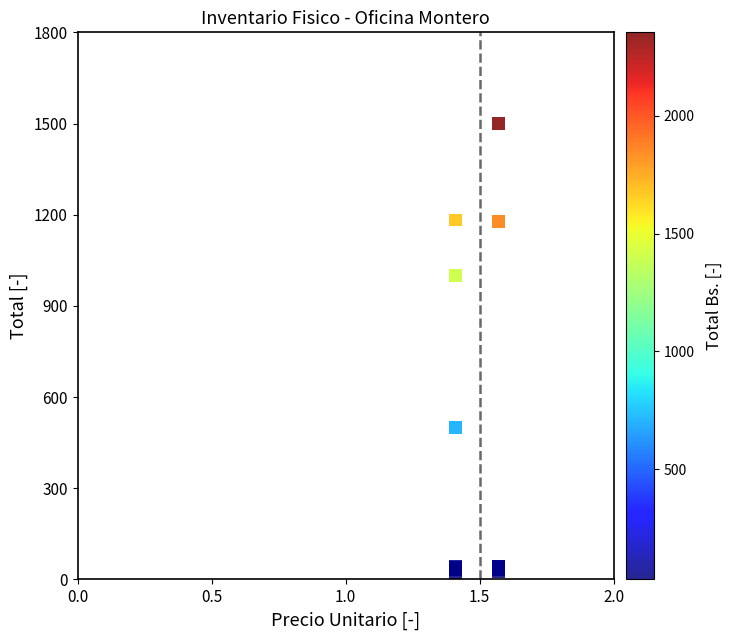

What Y value in the scatter plot is closest to 761?

1000